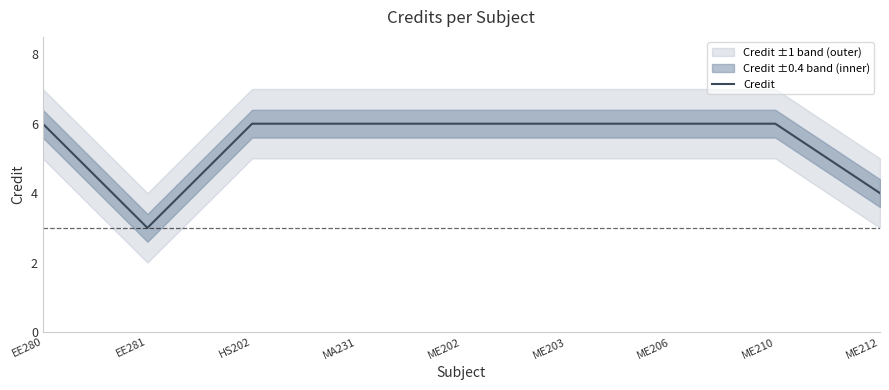

What is the greatest value displayed?

6